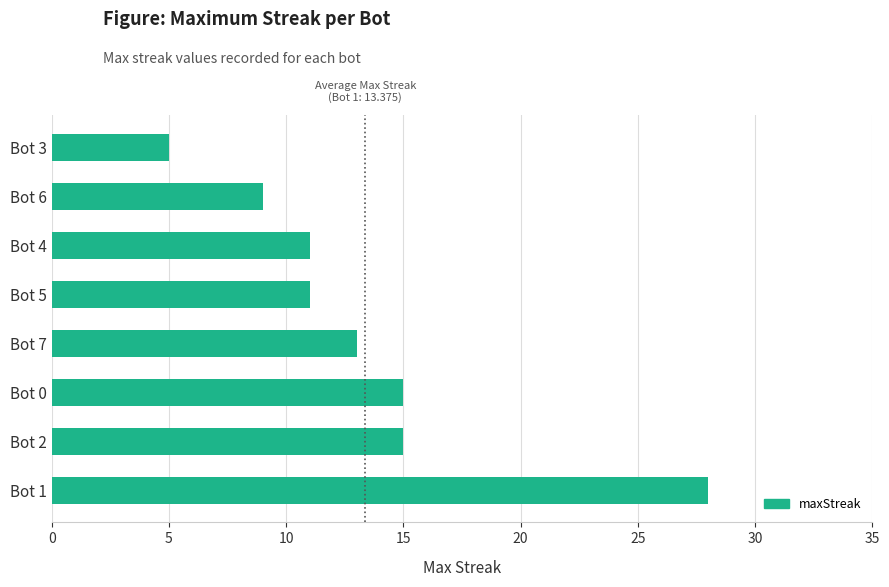

Is it true that the value at Bot 4 is 5?

False